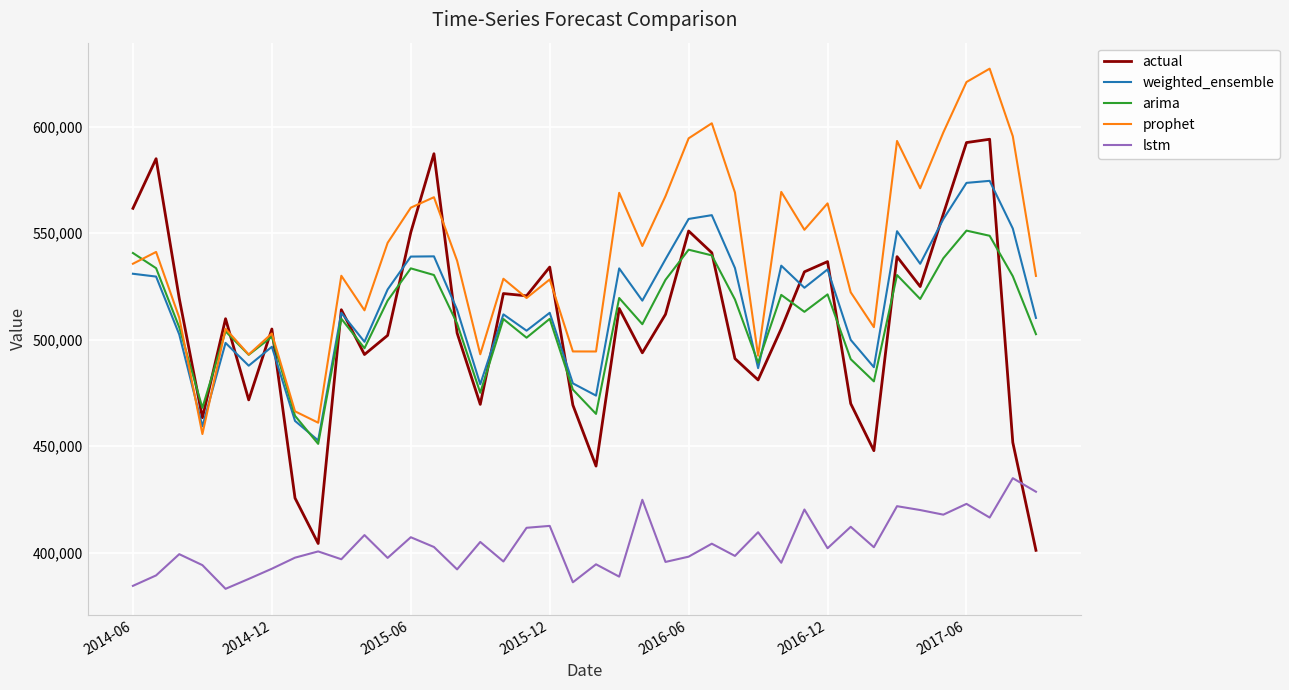

List the series in order of their peak value, highest first.

prophet, actual, weighted_ensemble, arima, lstm